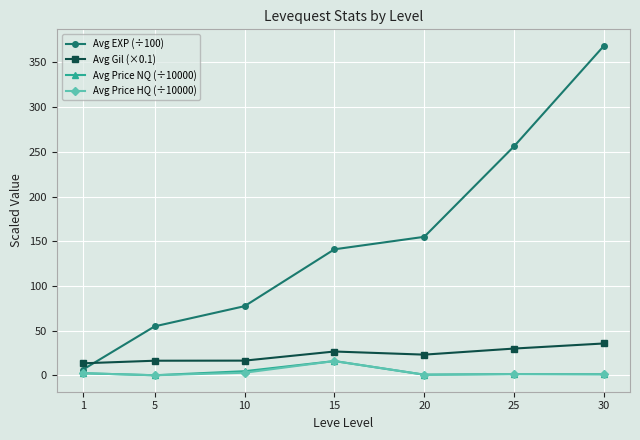

Which series has the widest spread of values?

Avg EXP (÷100)